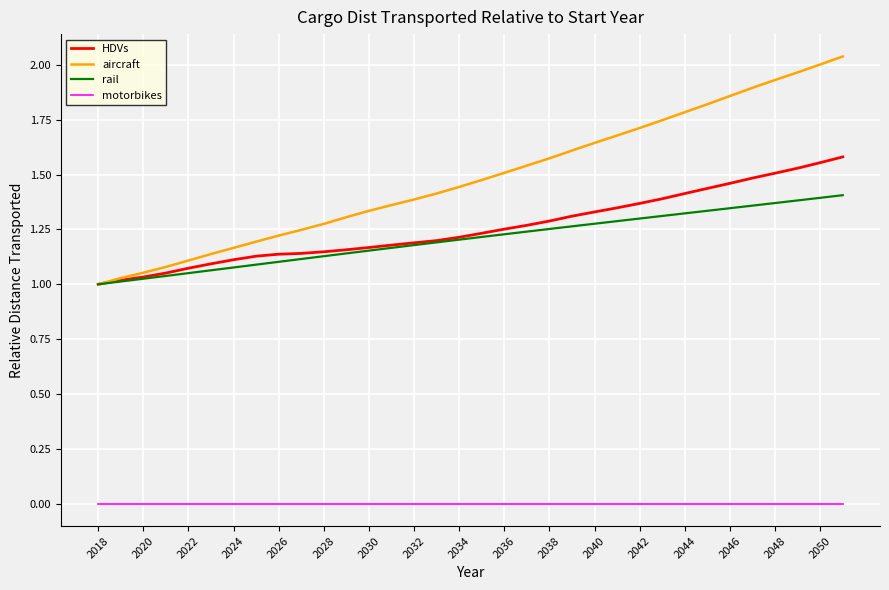

What is the difference between the second highest and minimum values in the HDVs series?

0.6